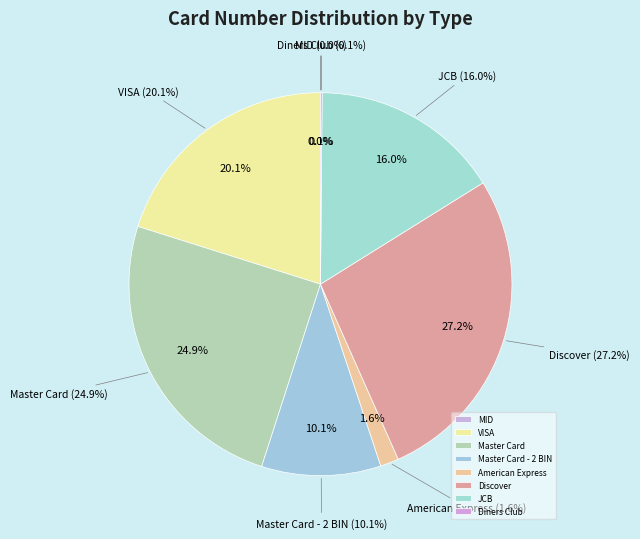

What is the ratio of the value at Master Card to the value at VISA?

1.2